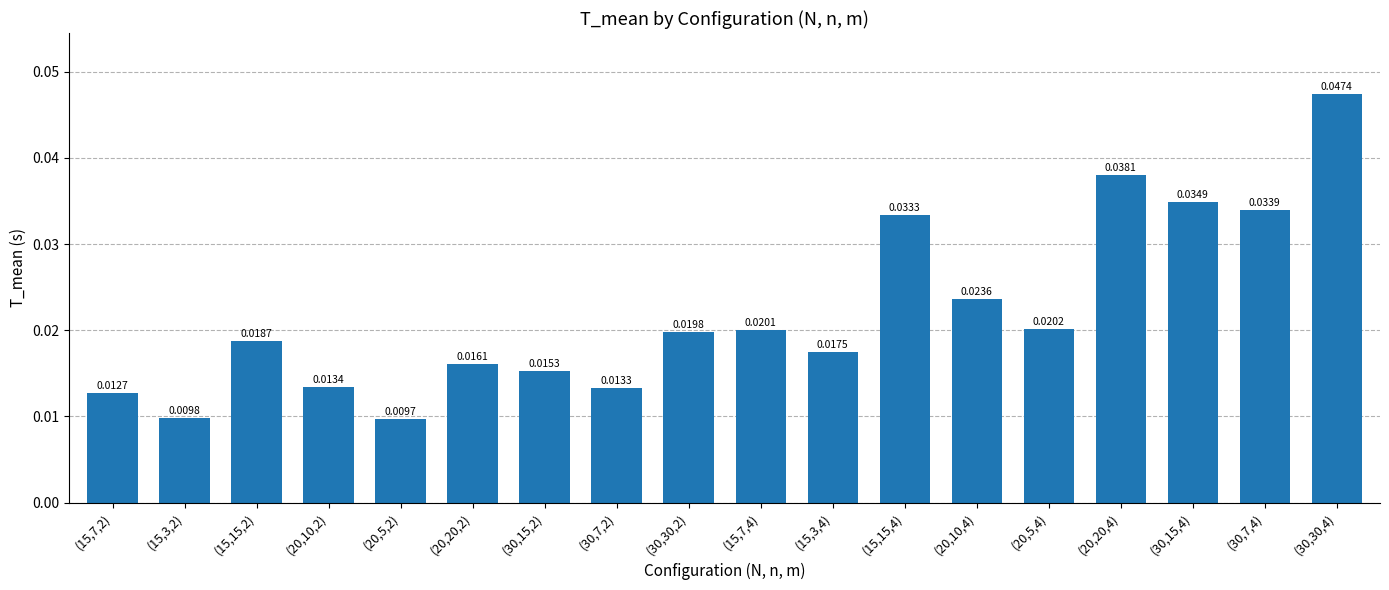

Between (30,30,2) and (15,15,2), which is larger?

(30,30,2)